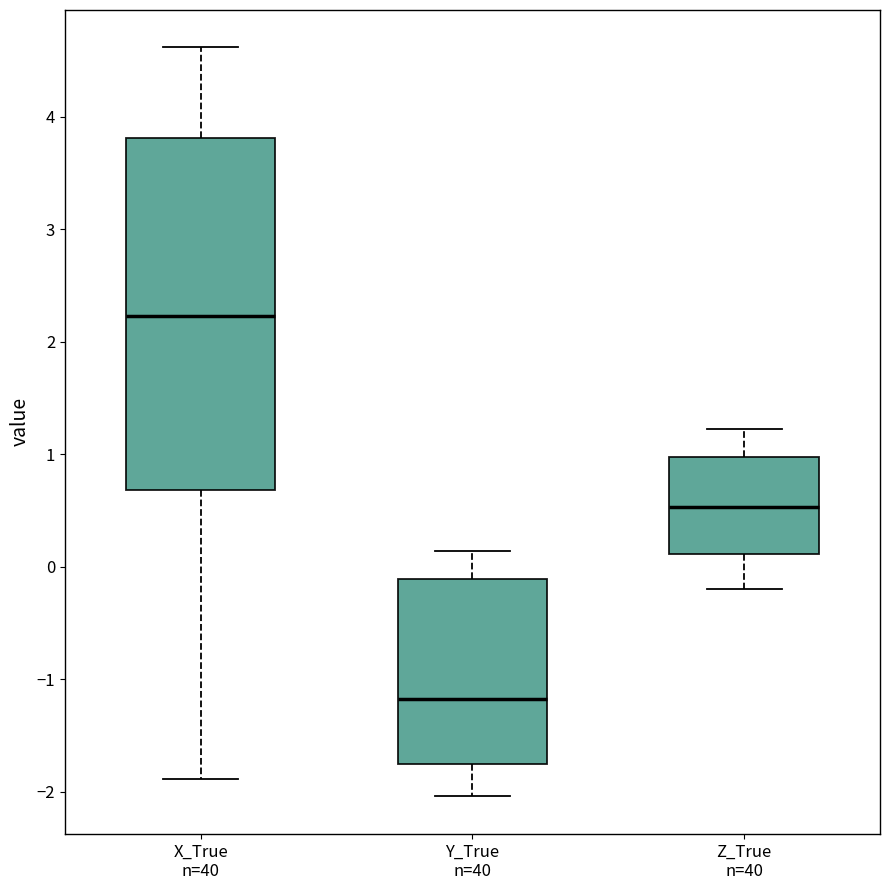

Where is the upper edge of the box for Y_True n=40 on the y-axis? The values are not printed on the chart, so give them approximately, as read against the axis.

-0.1